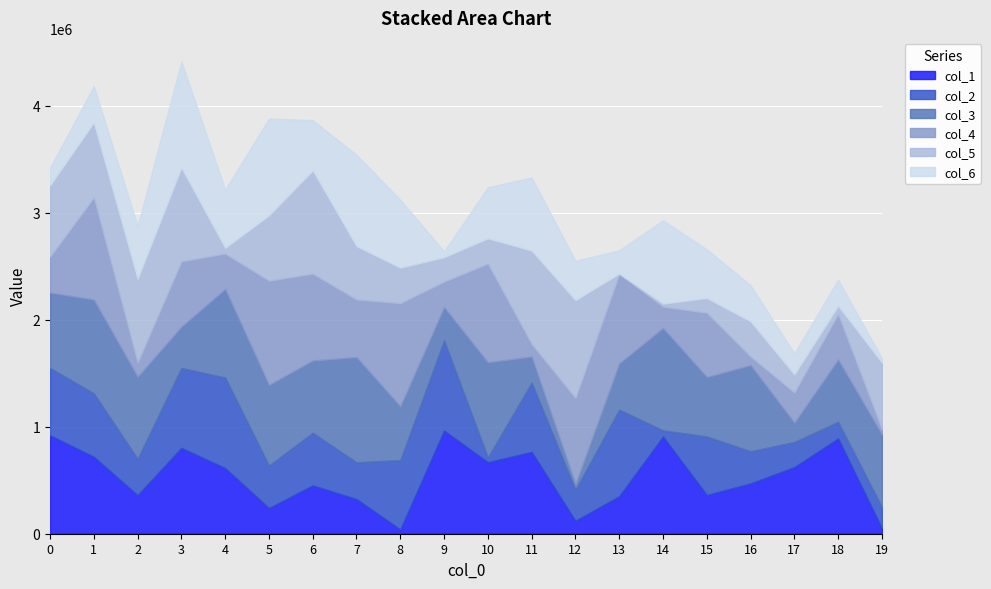

How many values in the col_2 series exceed 492722?

9